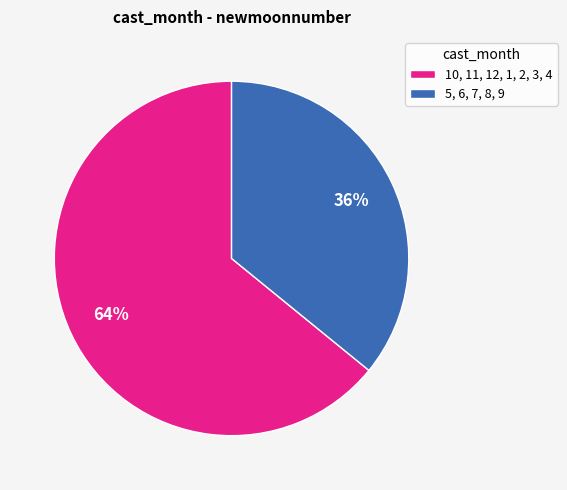

The 5, 6, 7, 8, 9 slice represents 36% of the pie. True or false?

True